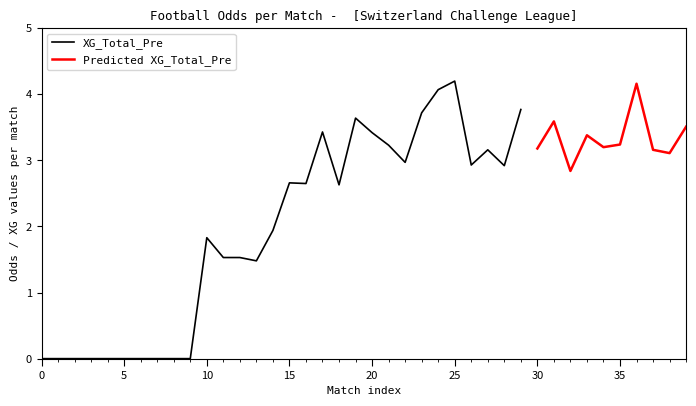

At which label does XG_Total_Pre first exceed 2?

15